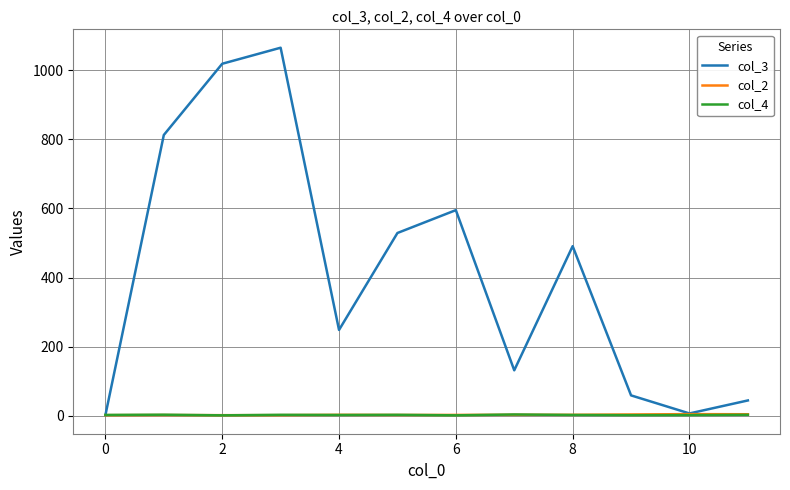

What is the maximum value shown in the chart?

1066.0